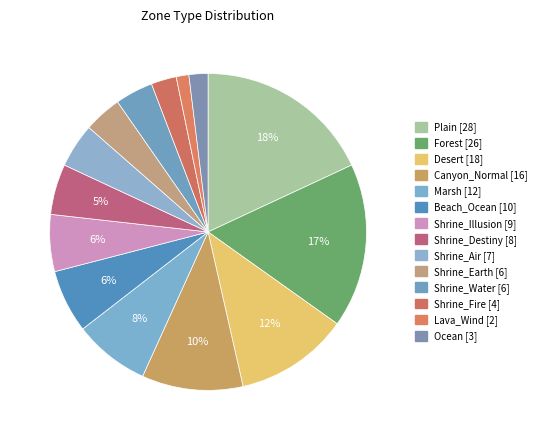

What percentage is the Shrine_Fire slice, to the nearest percent?

3%